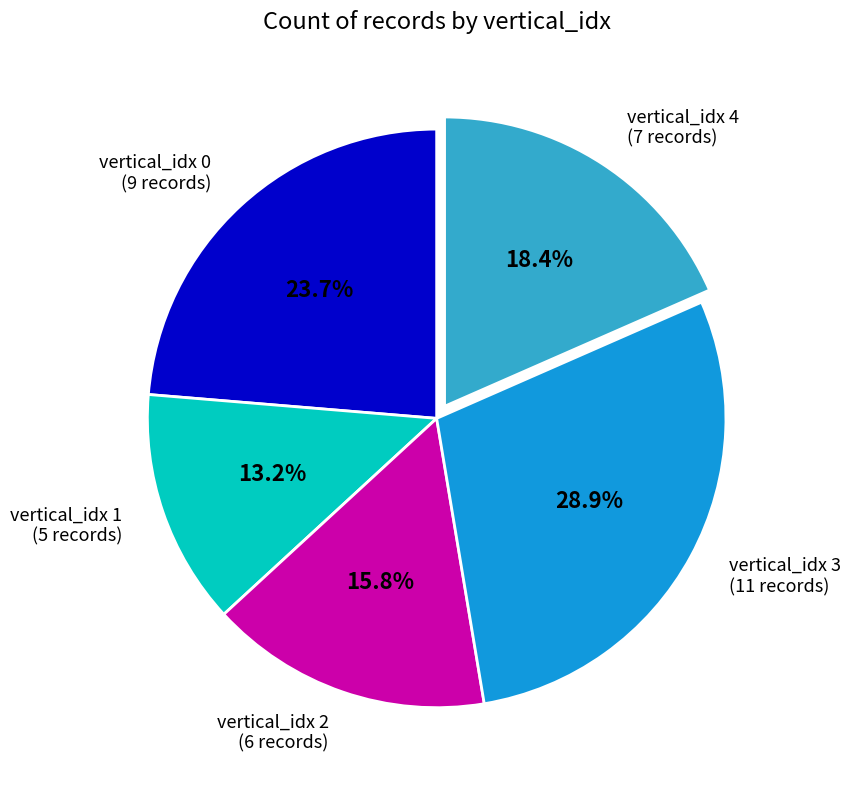

Count the number of slices in the pie.

5